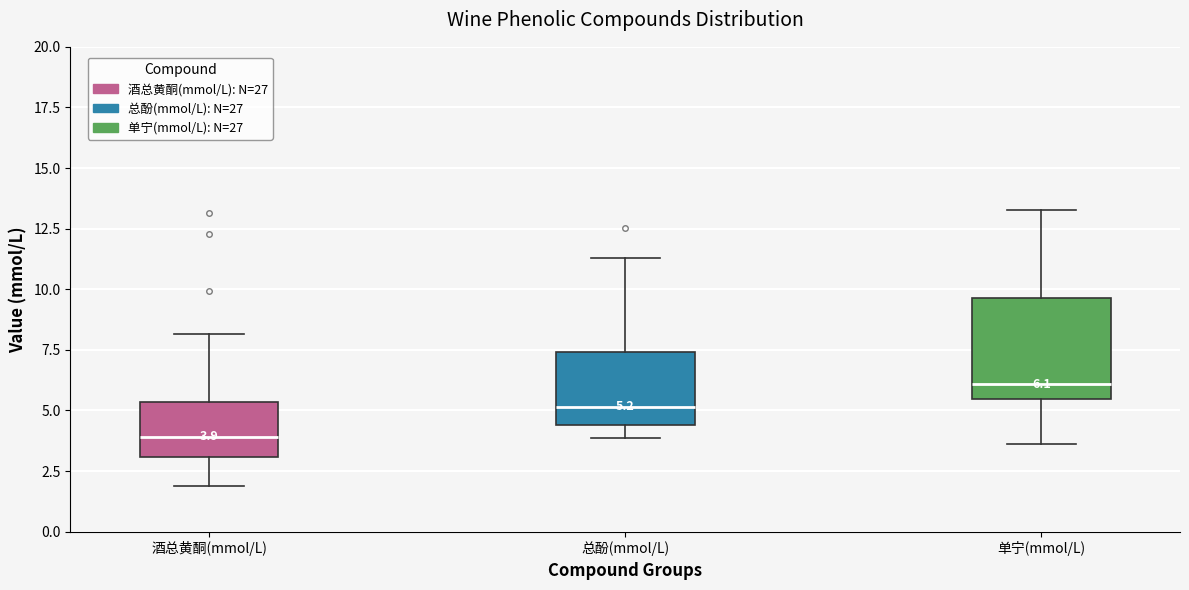

Comparing the boxes themselves (not the whiskers), which one is the tallest?

单宁(mmol/L)